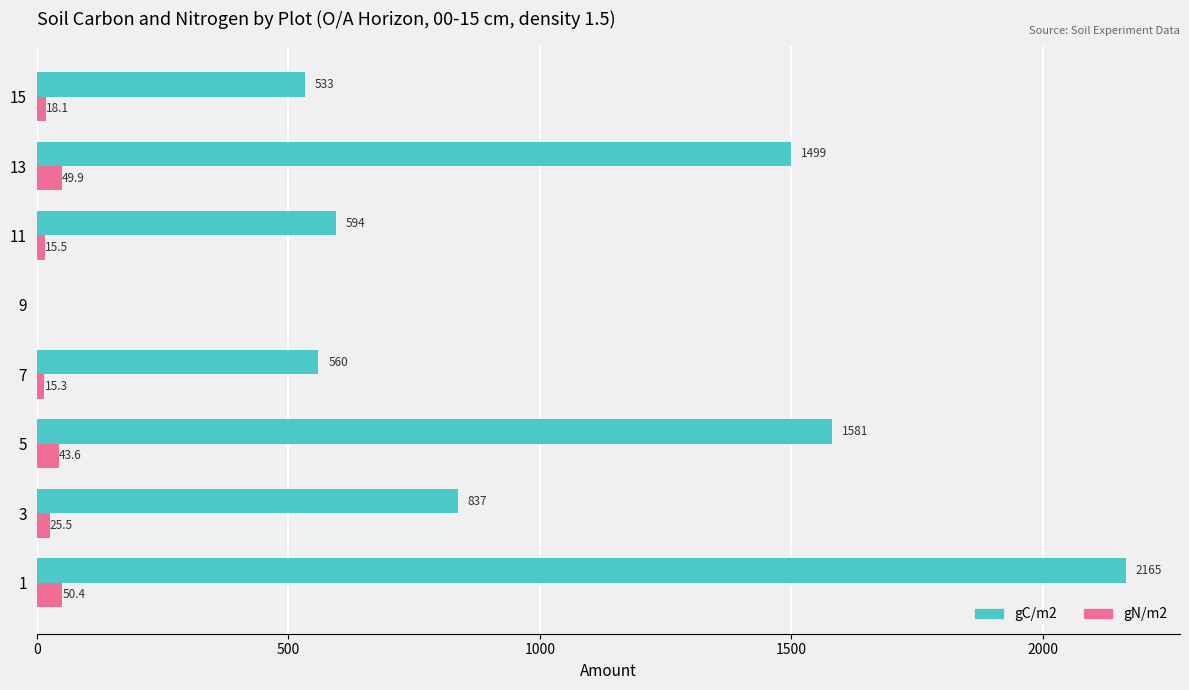

Where is gN/m2 nearest to the value 25?

3